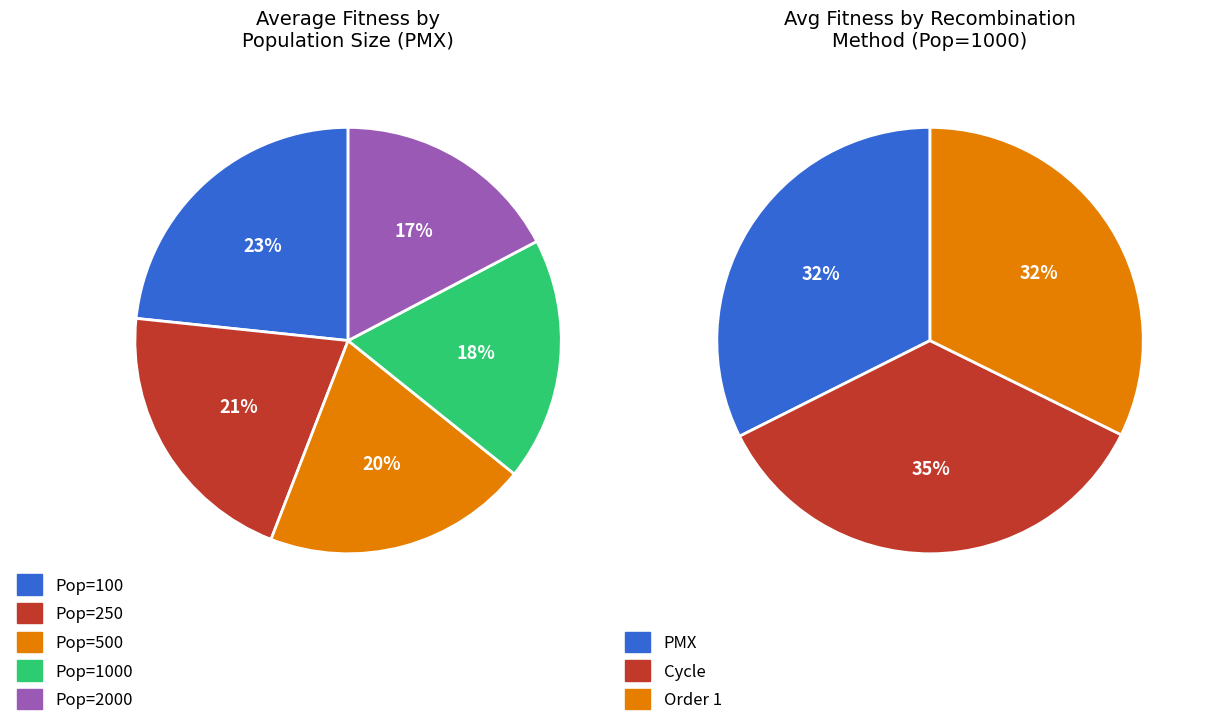

Which series changed the most between 250 and 500?

Cycle